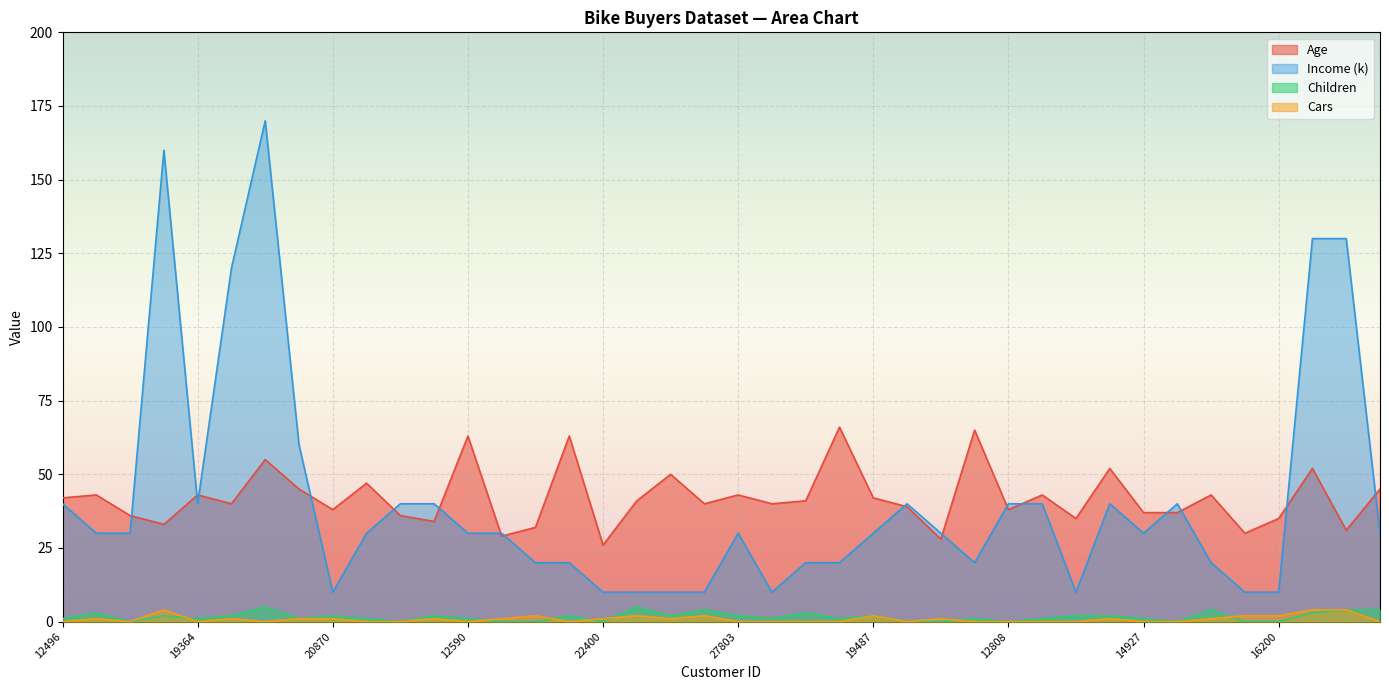

What value does the Income (k) series have at 25598?

40